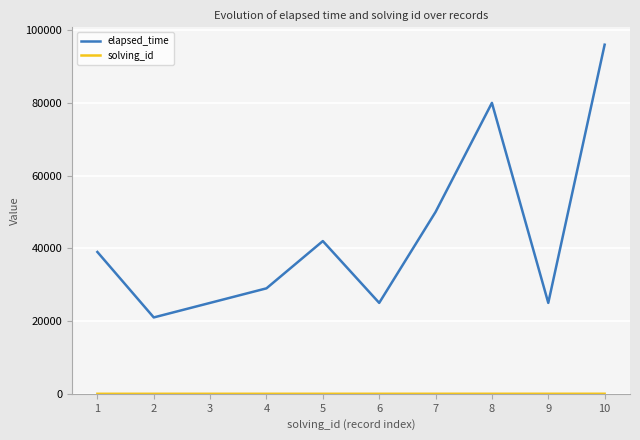

Which series has the widest spread of values?

elapsed_time